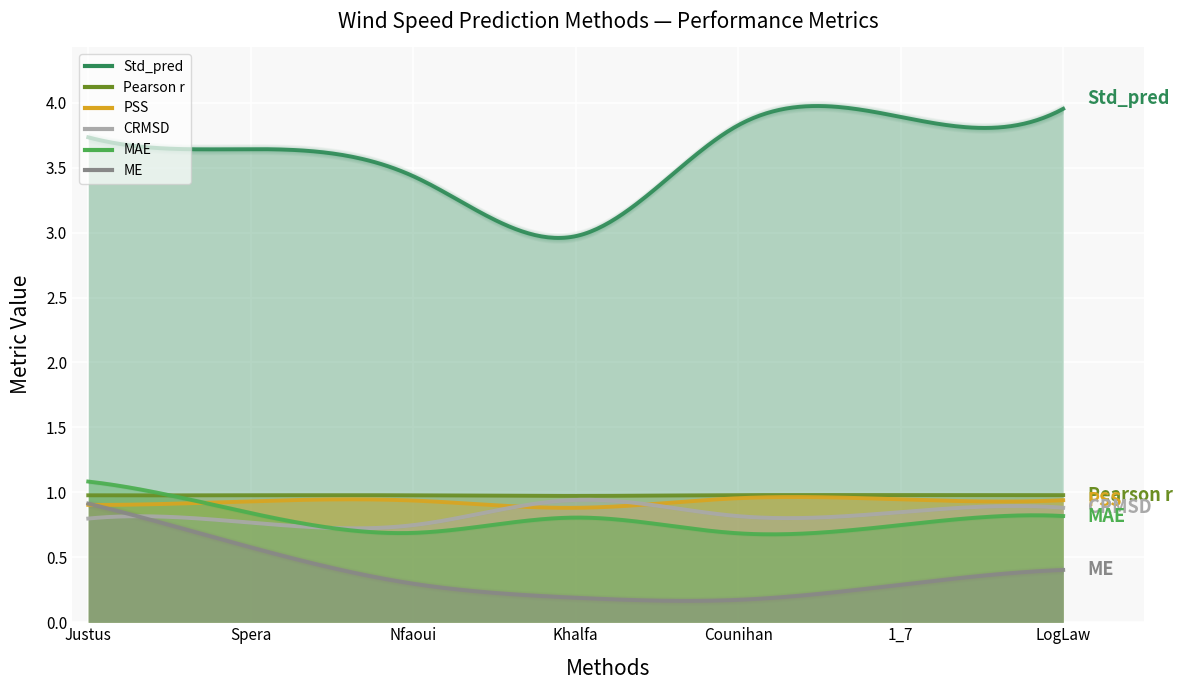

What is the label of the 2nd point from the left?

Spera